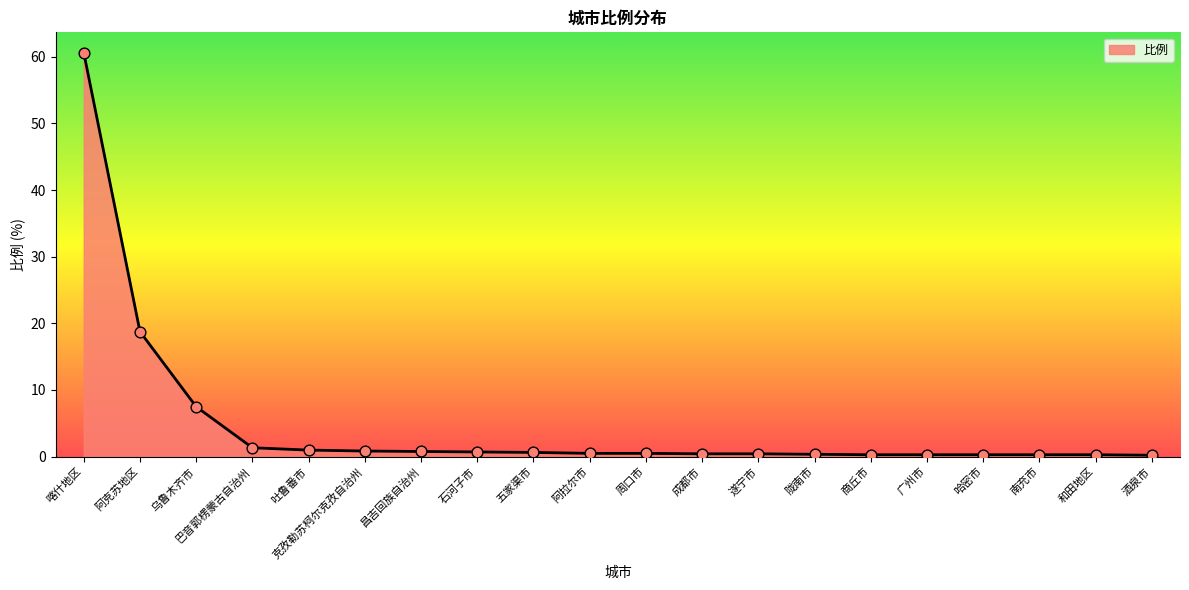

Which category has the highest value across all series?

喀什地区